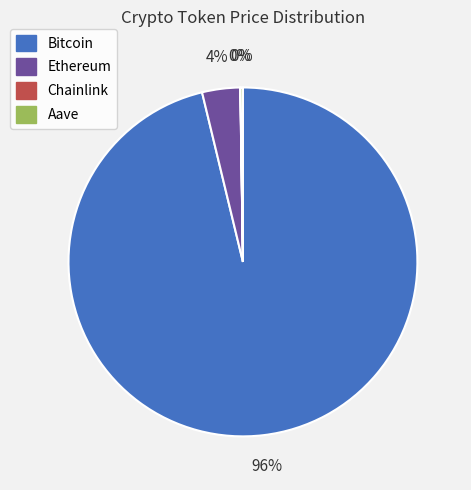

Does Bitcoin account for over 50% of the chart?

Yes